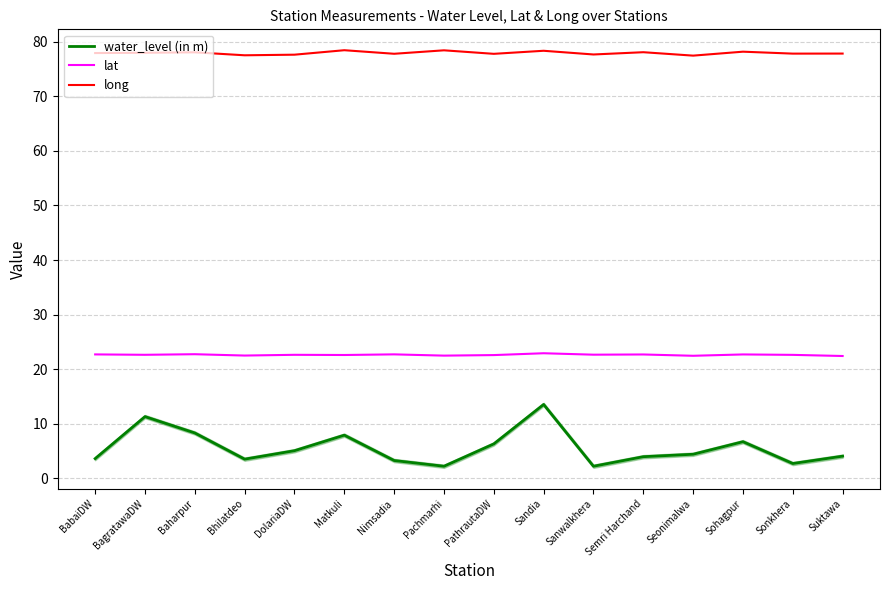

Read the water_level (in m) value at Matkuli.

7.9